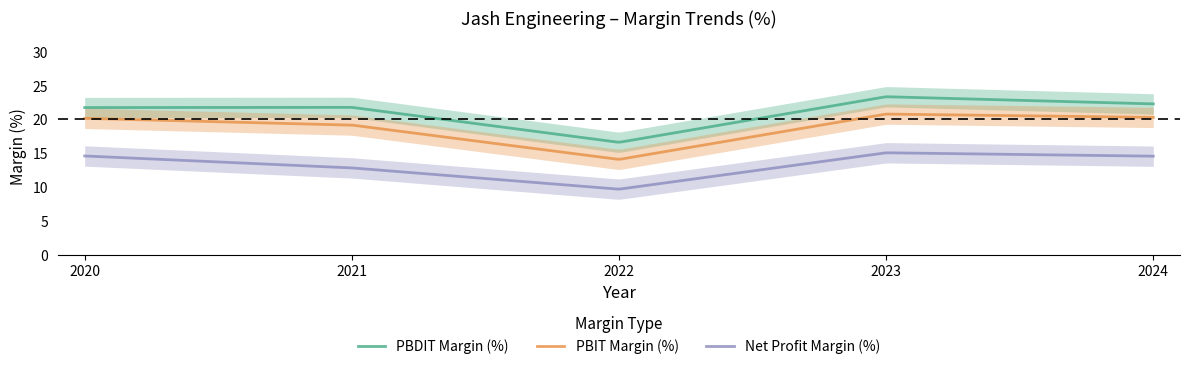

At how many categories does at least one series exceed 14?

5